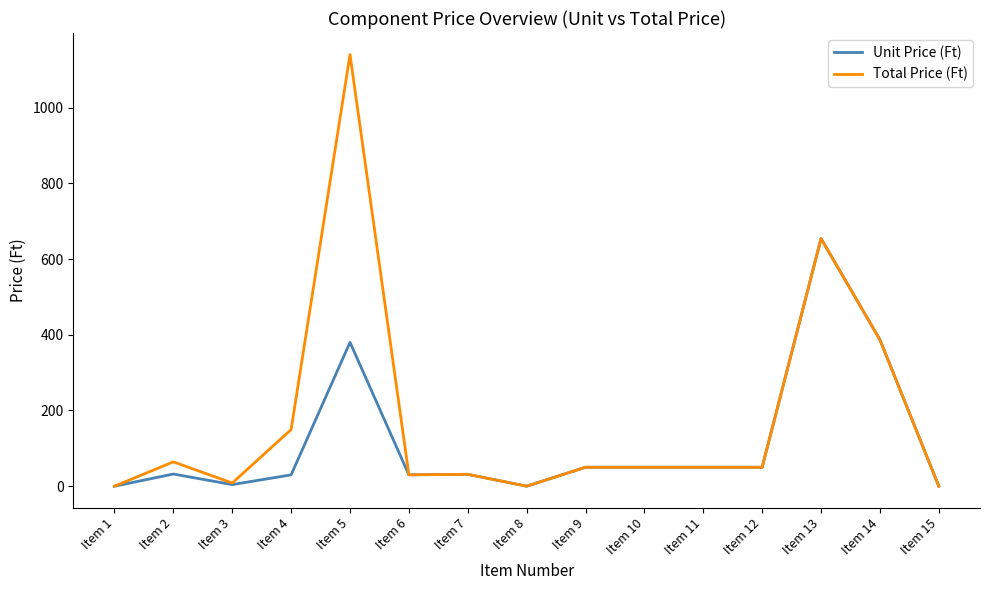

Rank the series by their maximum value, from lowest to highest.

Unit Price (Ft), Total Price (Ft)